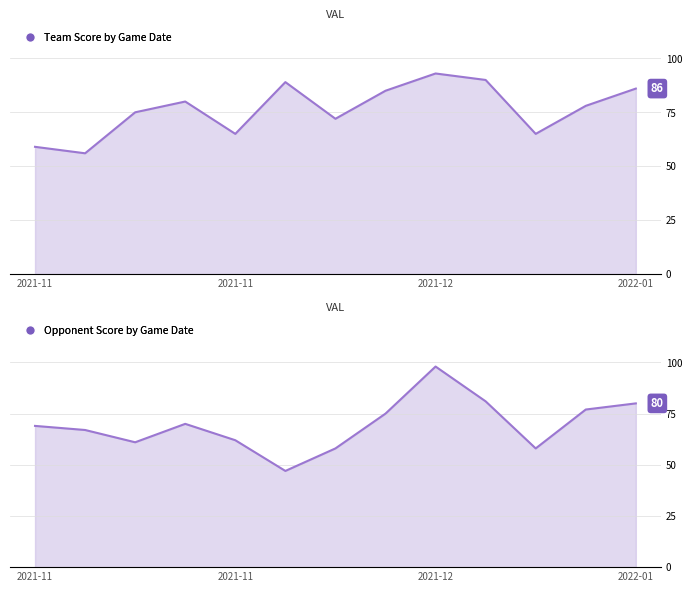

Between which two adjacent categories do Team Score and Opponent Score first intersect?

2021-11-13 and 2021-11-16